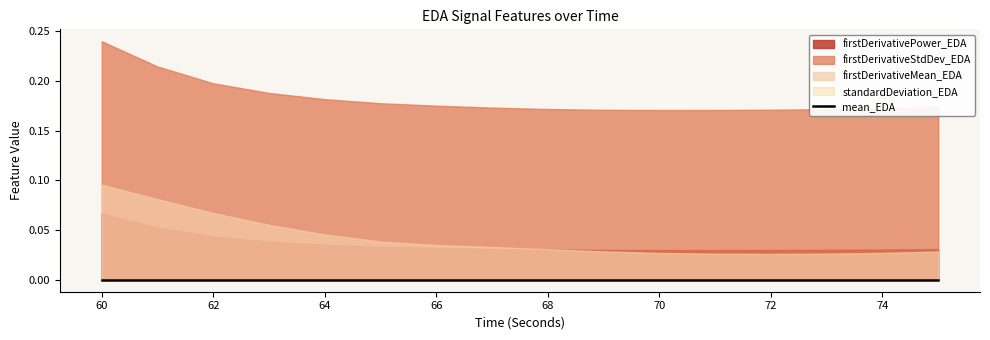

True or false: there are more than 2 points higher than both neighbors.

False